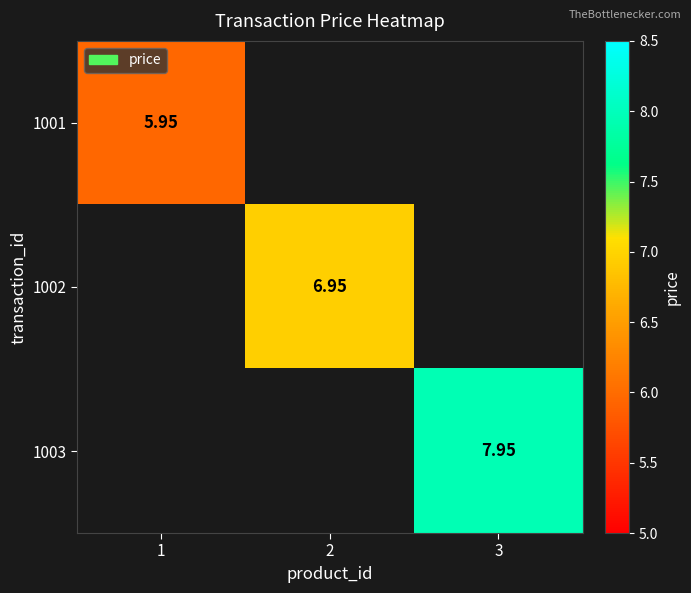

Which has a higher value, 1 or 2?

2